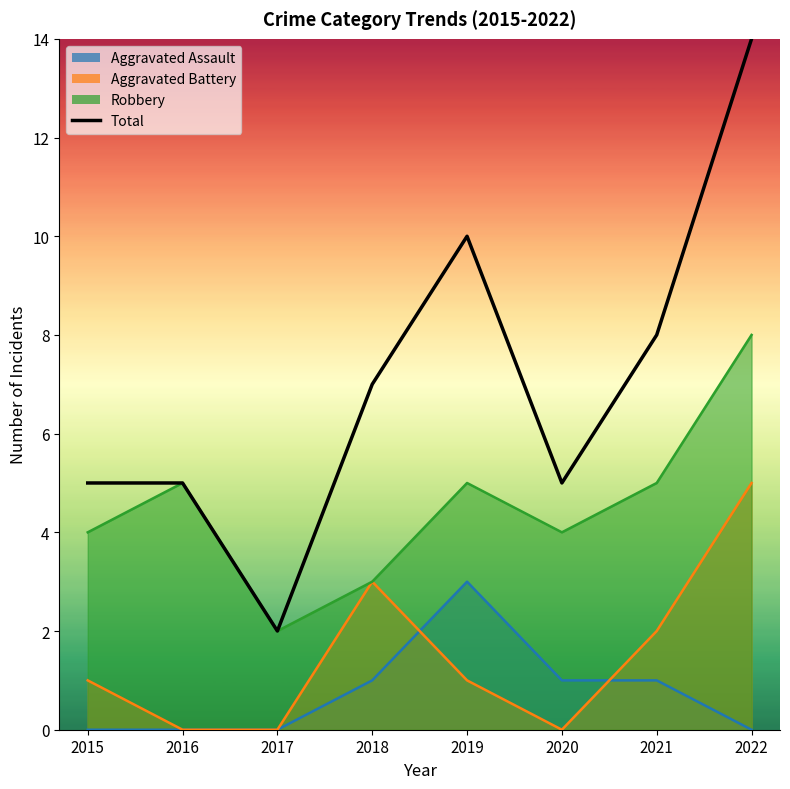

Which category has the highest value across all series?

2022